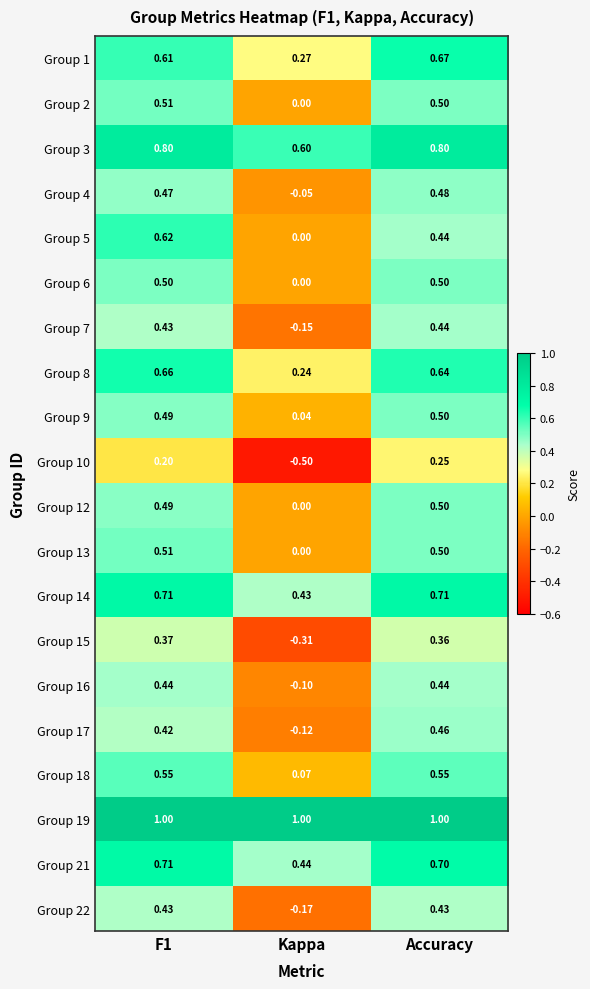

At which category does the chart reach its minimum across all series?

Kappa